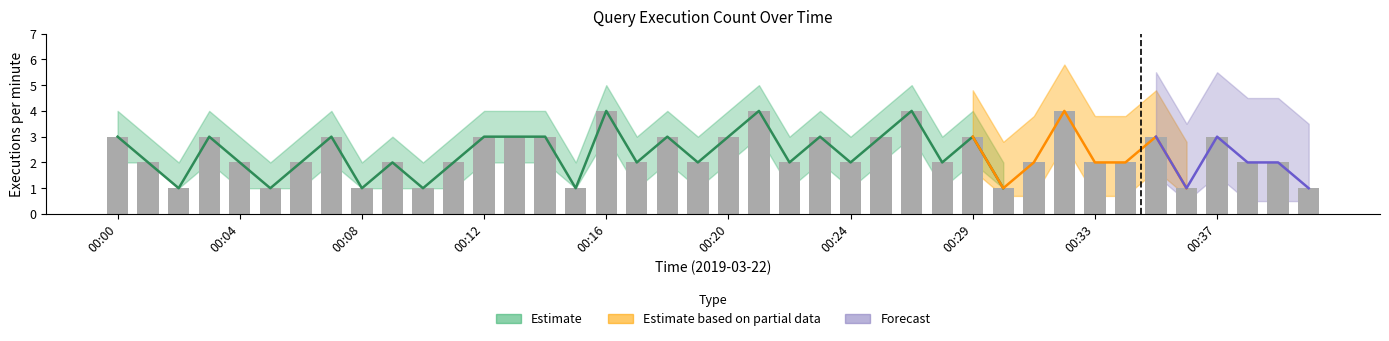

How many categories are shown in the chart?

40